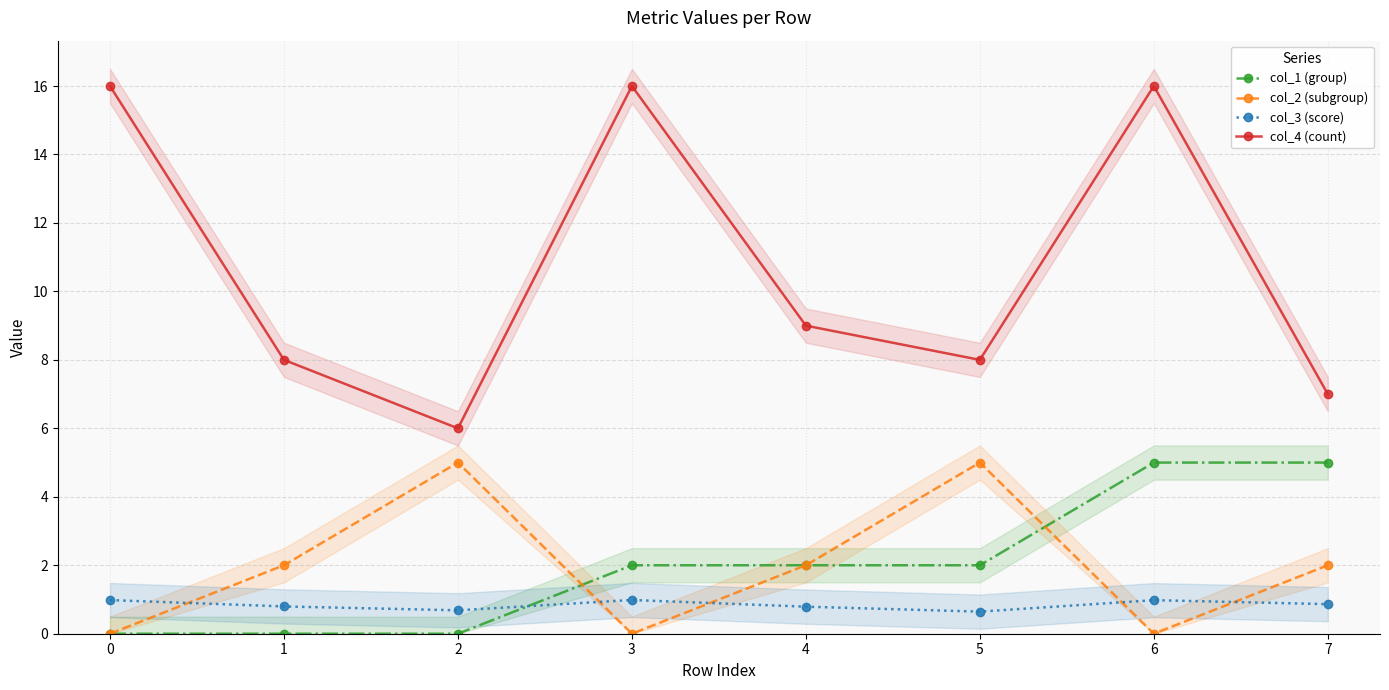

What is the spread (max minus min) of values at 7?

6.1